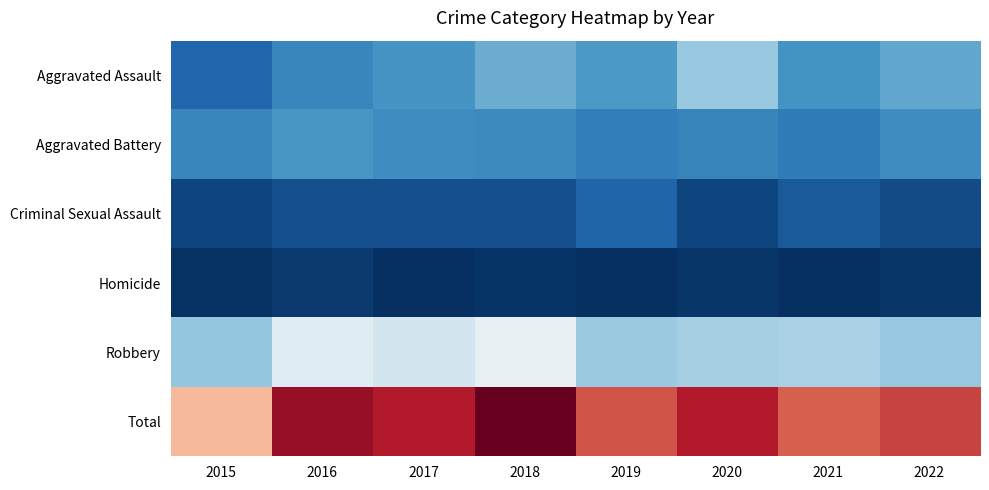

Reading right to left, transcribe all the data shown in this chart.

Aggravated Assault: 2022=68	2021=58	2020=88	2019=61	2018=72	2017=59	2016=50	2015=31
Aggravated Battery: 2022=54	2021=43	2020=48	2019=45	2018=52	2017=54	2016=60	2015=50
Criminal Sexual Assault: 2022=17	2021=24	2020=13	2019=29	2018=19	2017=19	2016=19	2015=13
Homicide: 2022=6	2021=2	2020=6	2019=3	2018=5	2017=2	2016=8	2015=4
Robbery: 2022=88	2021=95	2020=94	2019=89	2018=130	2017=115	2016=123	2015=87
Total: 2022=233	2021=222	2020=249	2019=227	2018=278	2017=249	2016=260	2015=185